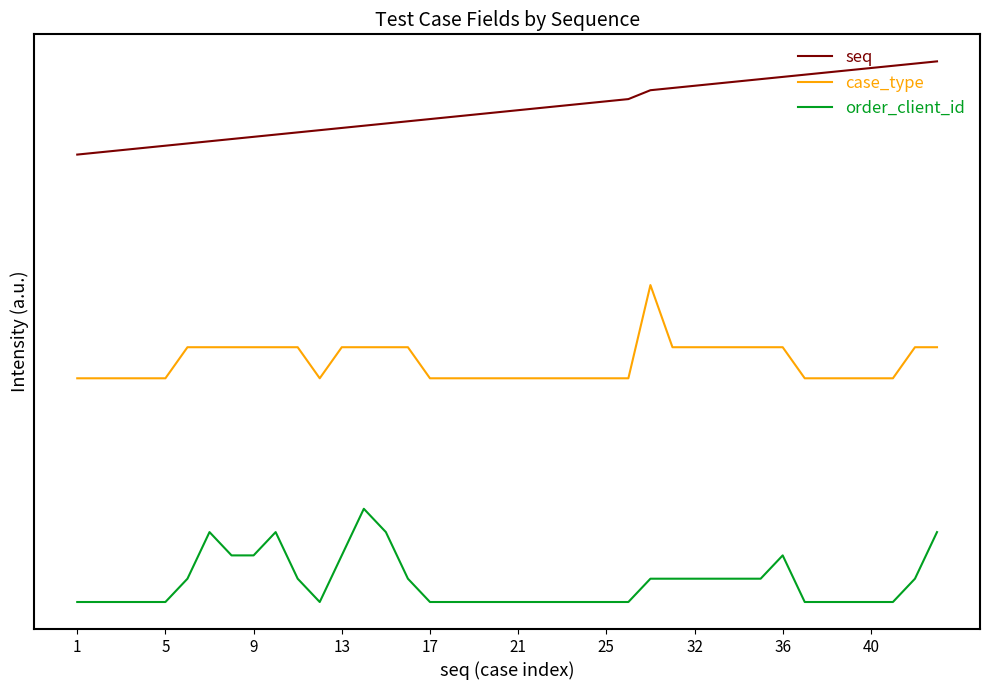

True or false: seq has more than 2 points higher than both neighbors.

False